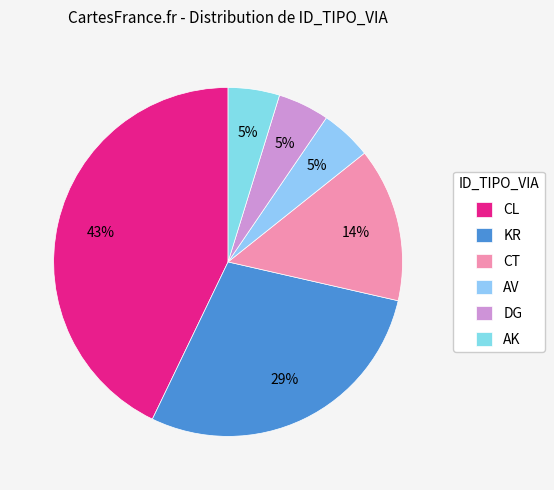

To the nearest percent, what is the combined percentage of CT and CL?

57%